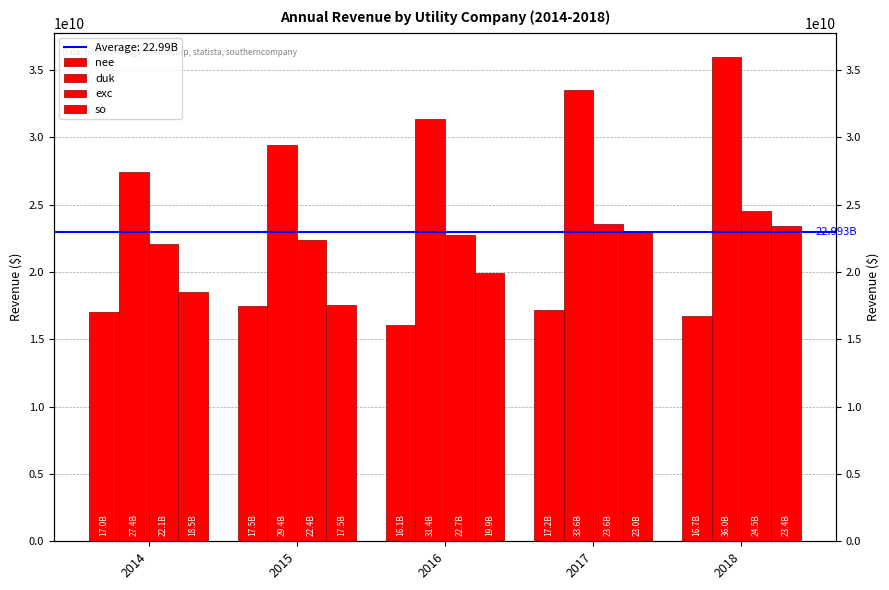

True or false: duk has a value of 46221965188 at 2015.

False